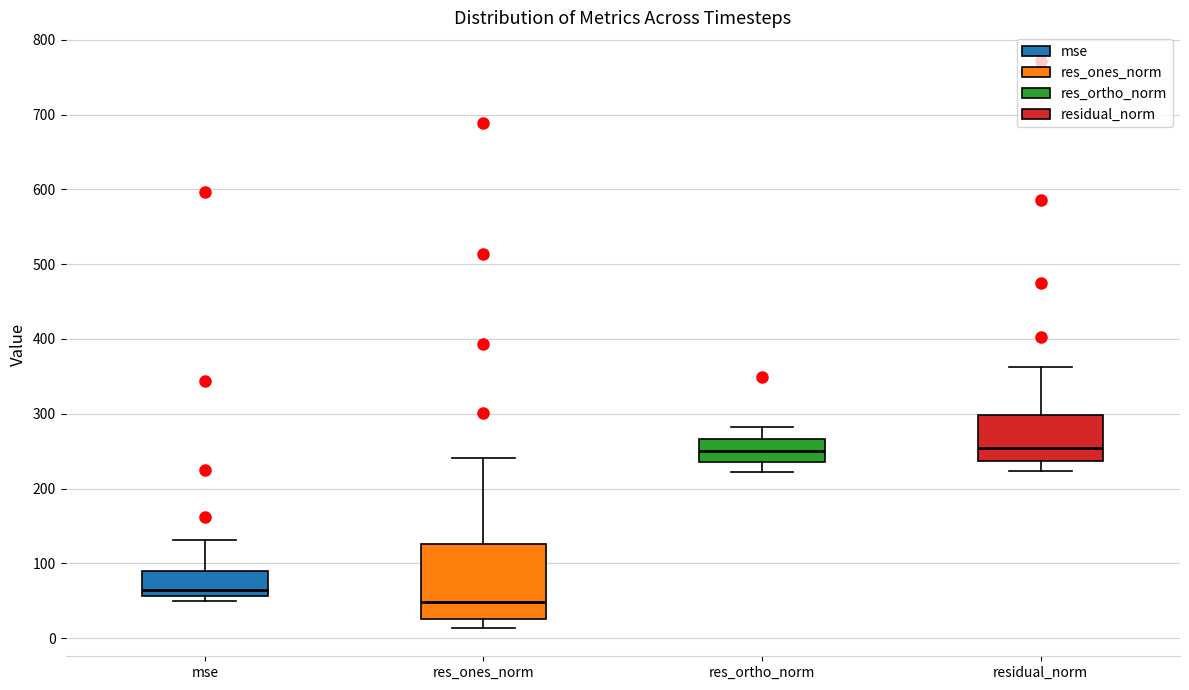

Where is the lower edge of the box for res_ones_norm on the y-axis? The values are not printed on the chart, so give them approximately, as read against the axis.

30